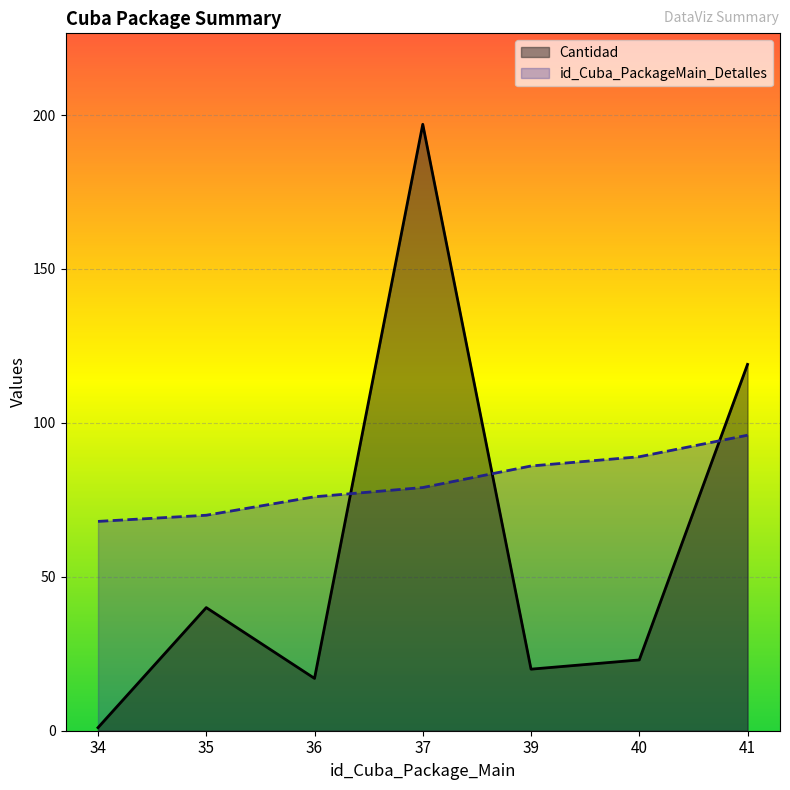

What is the difference between the Cantidad values at 37 and 39?

177